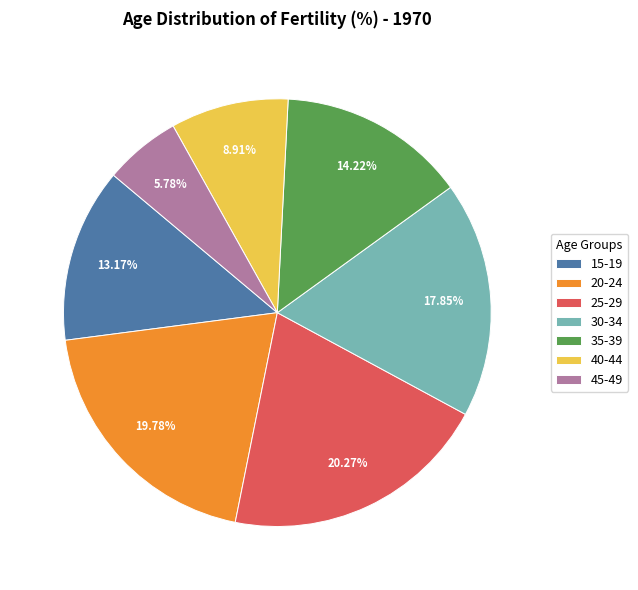

Do 20-24 and 15-19 together represent more than half of the pie?

No